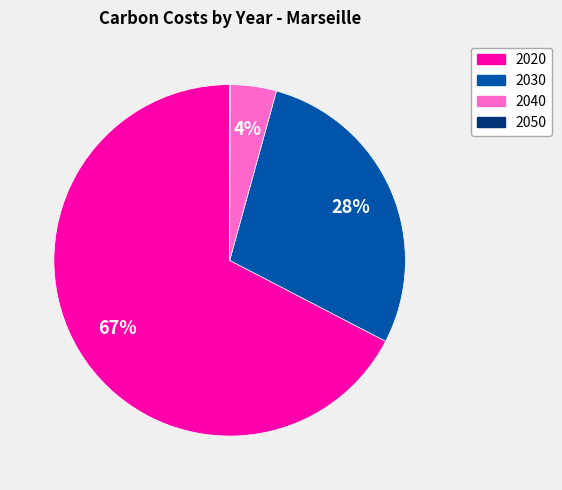

Is it true that 2020 is 77% of the pie?

False